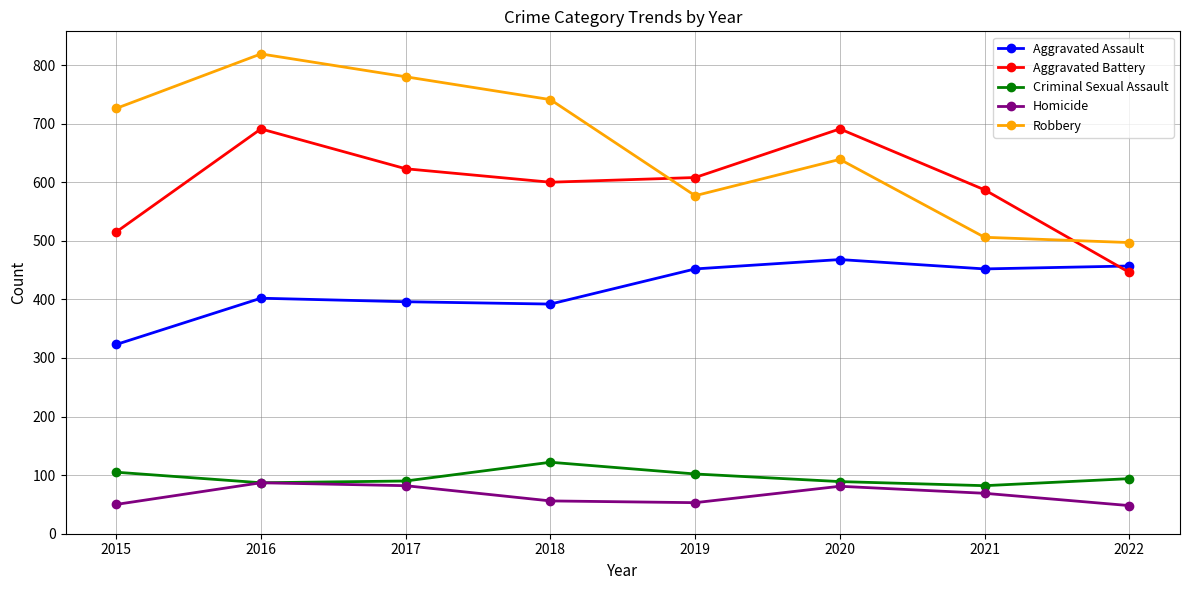

What is the minimum value for Aggravated Battery?

446